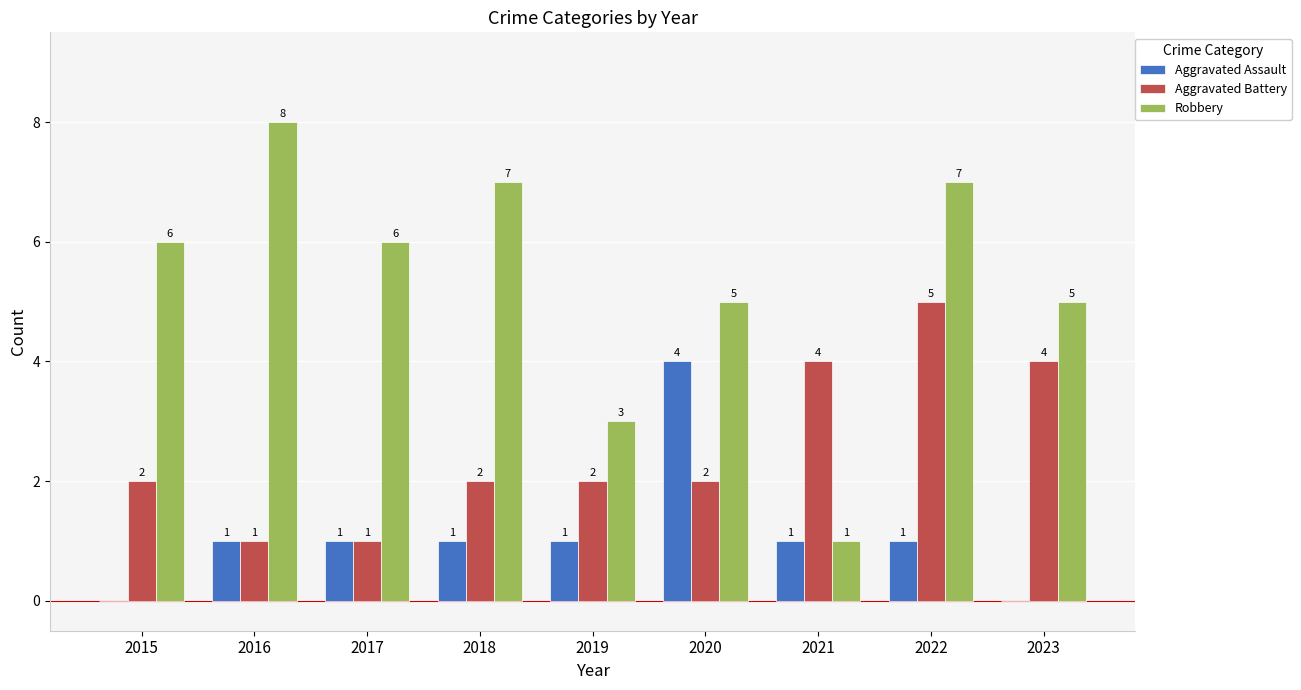

Reading left to right, transcribe all the data shown in this chart.

Aggravated Assault: 2015=0	2016=1	2017=1	2018=1	2019=1	2020=4	2021=1	2022=1	2023=0
Aggravated Battery: 2015=2	2016=1	2017=1	2018=2	2019=2	2020=2	2021=4	2022=5	2023=4
Robbery: 2015=6	2016=8	2017=6	2018=7	2019=3	2020=5	2021=1	2022=7	2023=5